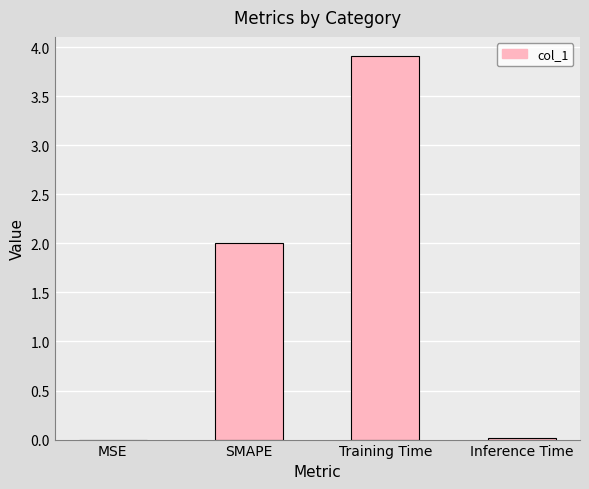

What is the average value?

1.5